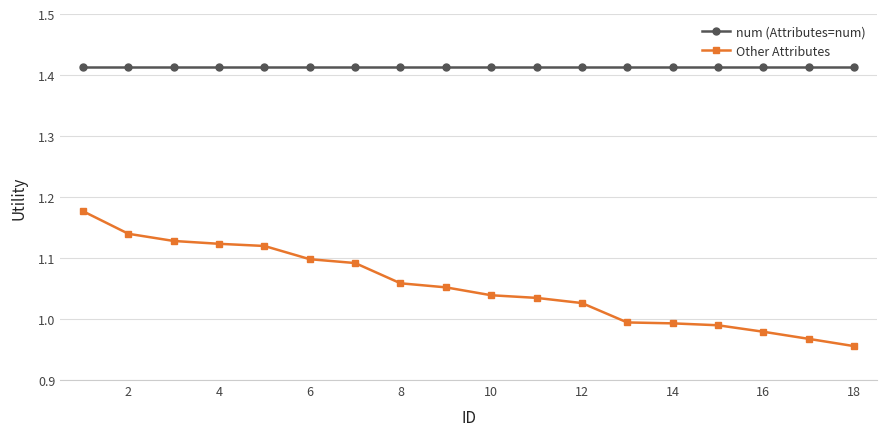

Which series has the largest range (max minus min)?

Other Attributes